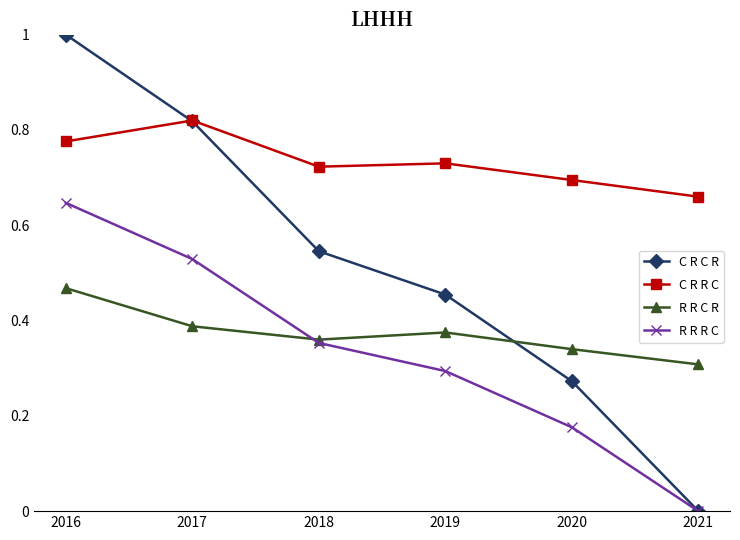

True or false: C R R C and R R R C intersect in this chart.

False